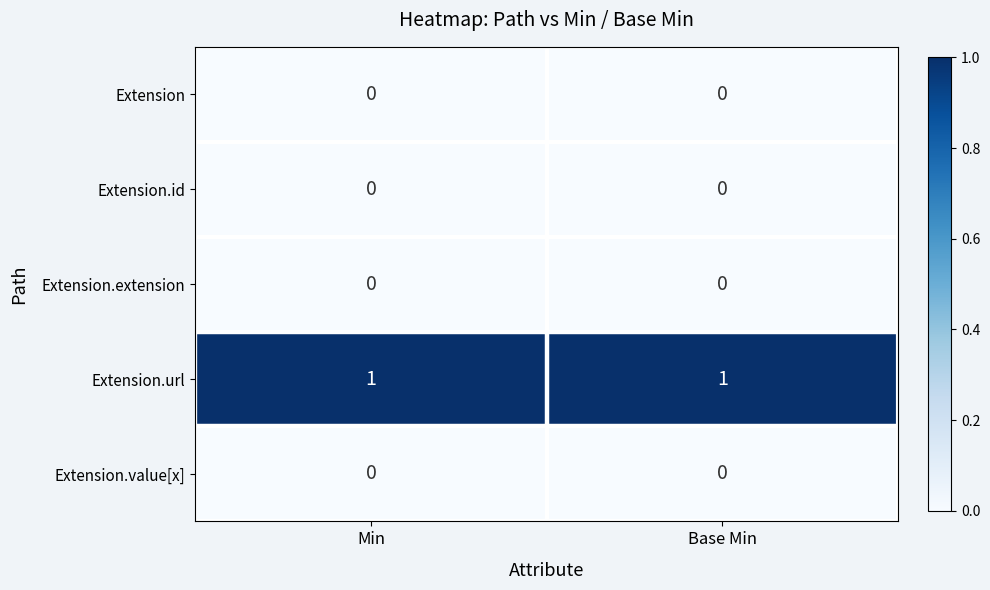

Is the value of Extension.url at Base Min greater than the value of Extension.id at Min?

Yes